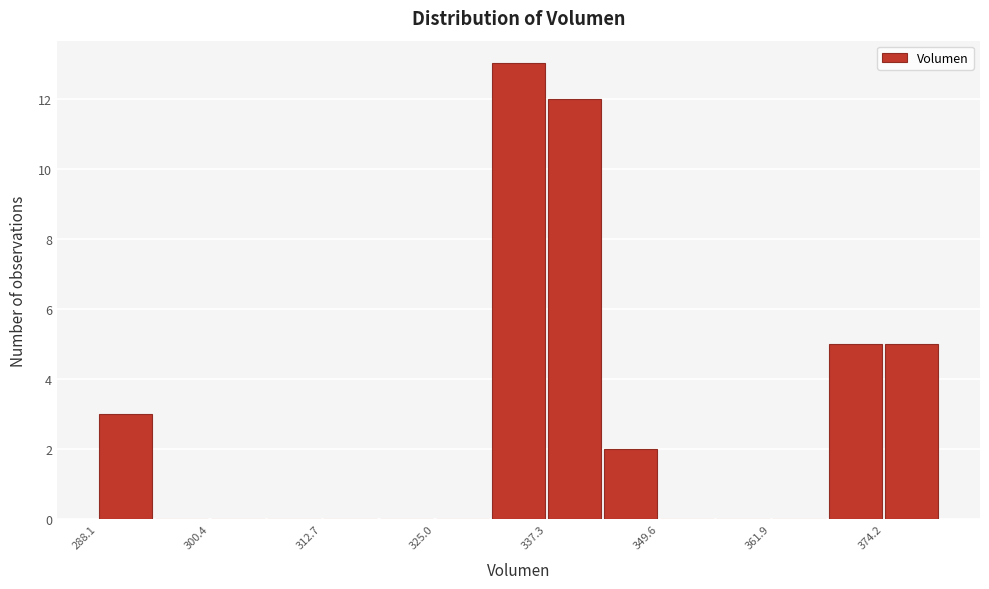

Read against the x-axis, roughly where is the centre of the tallest bar?

334